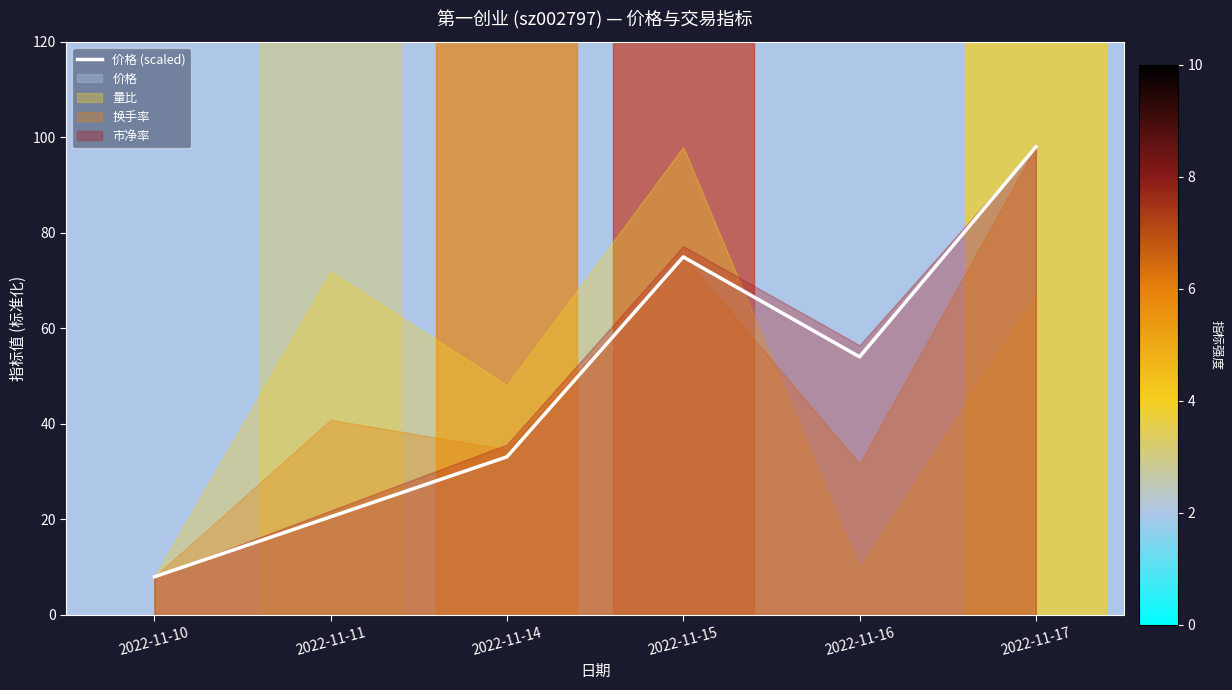

Reading right to left, extract all data points from this chart.

98.0	54.0	75.0	33.1	20.6	8.0